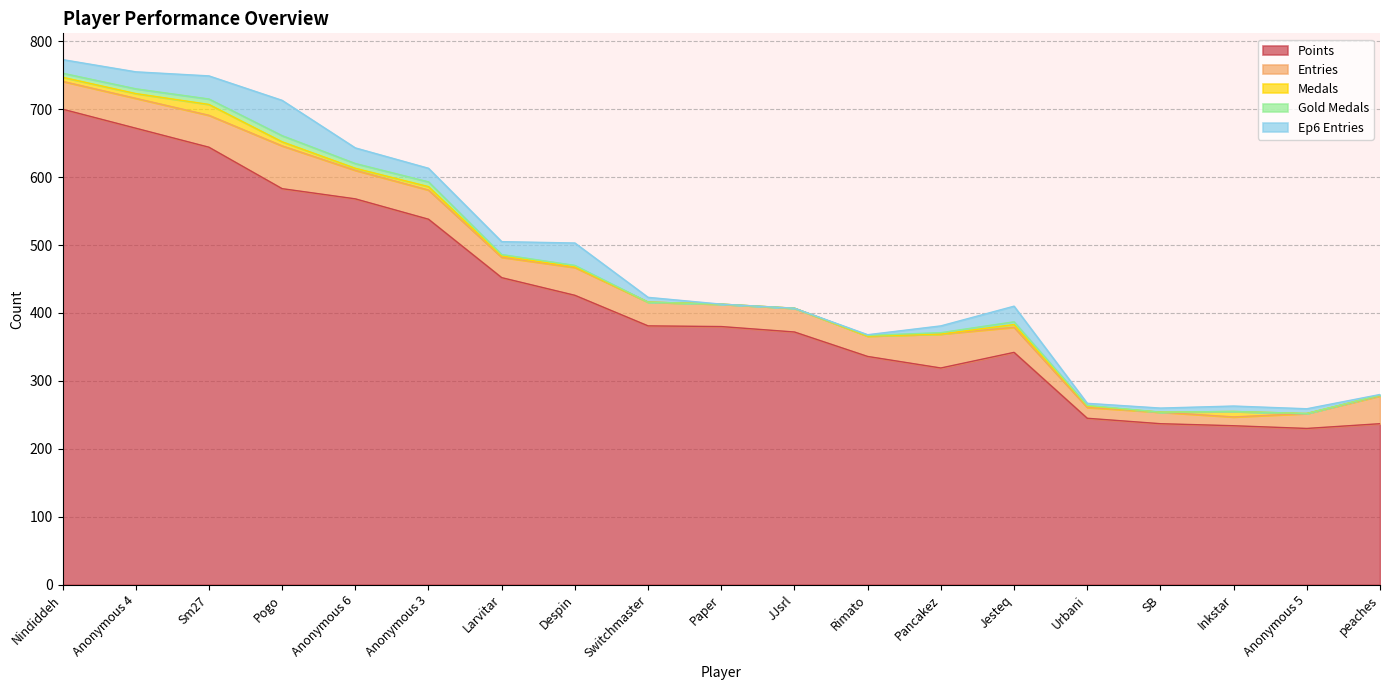

What is the maximum value for Medals?

16